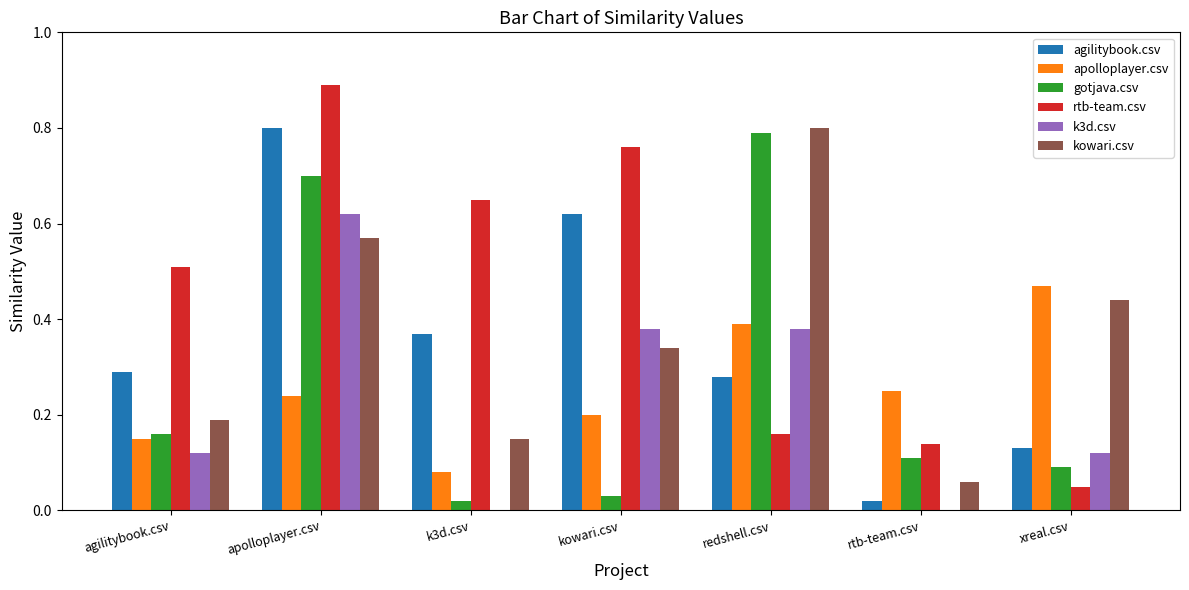

Which category has the highest value in the kowari.csv series?

redshell.csv